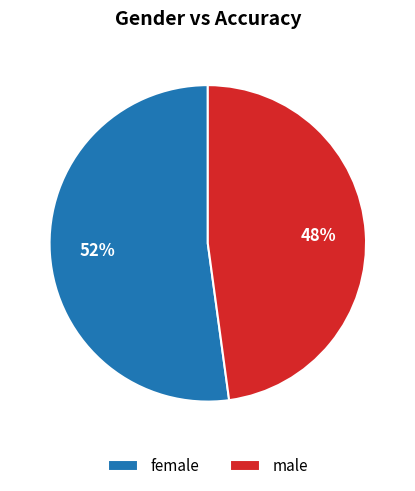

Which slice is the smallest?

male